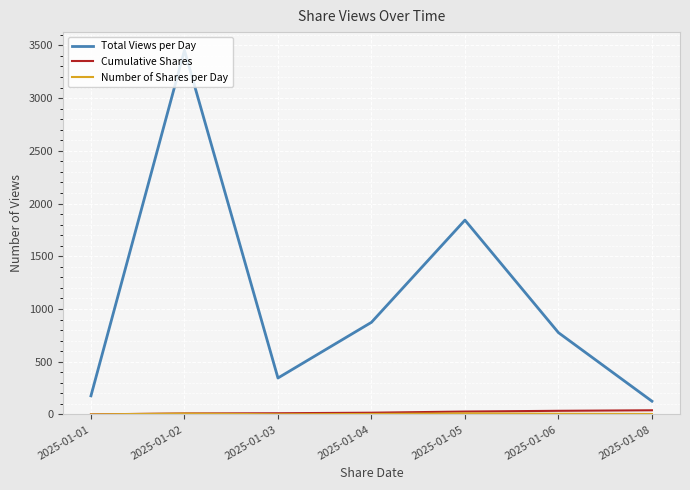

Which series has the largest total across all categories?

Total Views per Day